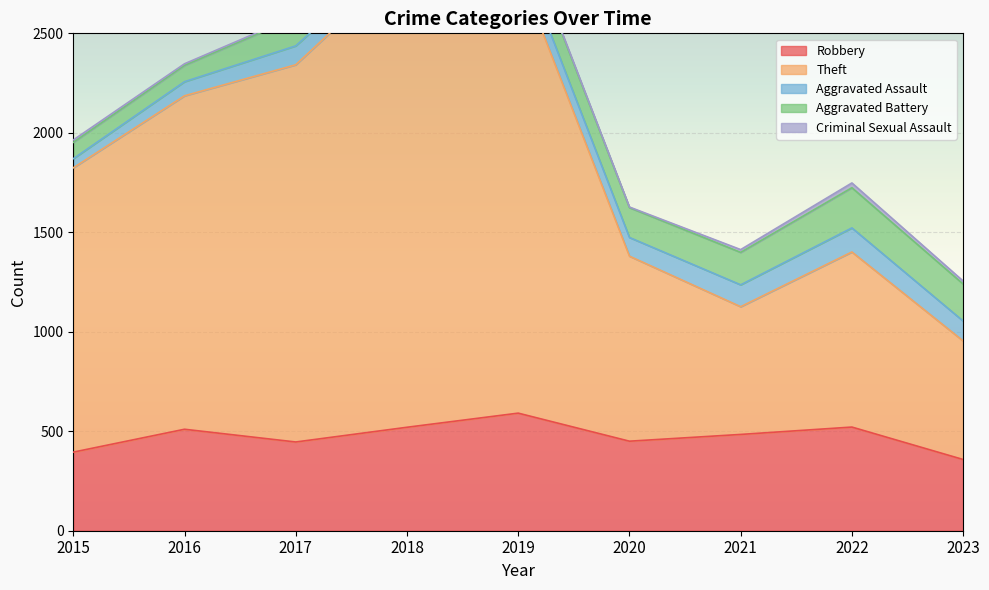

Which series has the largest total across all categories?

Theft